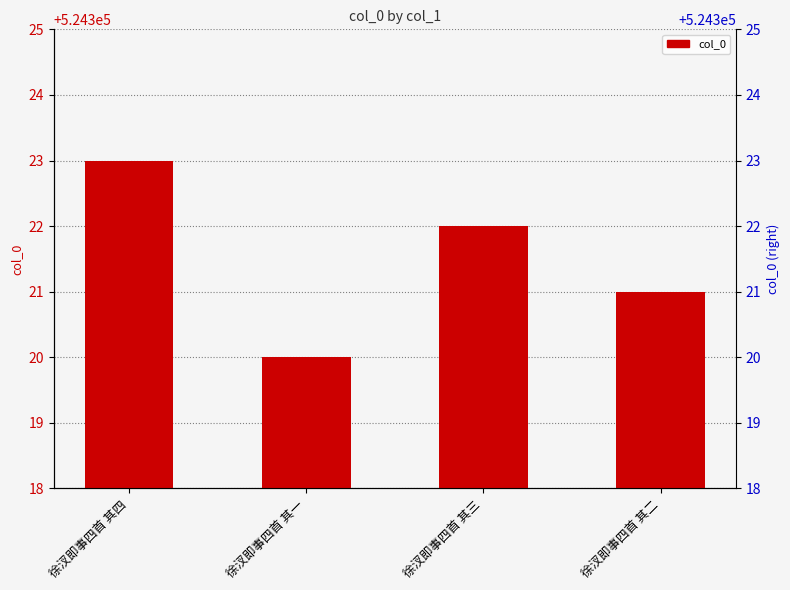

List the labels in order of value, largest first.

徐汊即事四首 其四, 徐汊即事四首 其三, 徐汊即事四首 其二, 徐汊即事四首 其一